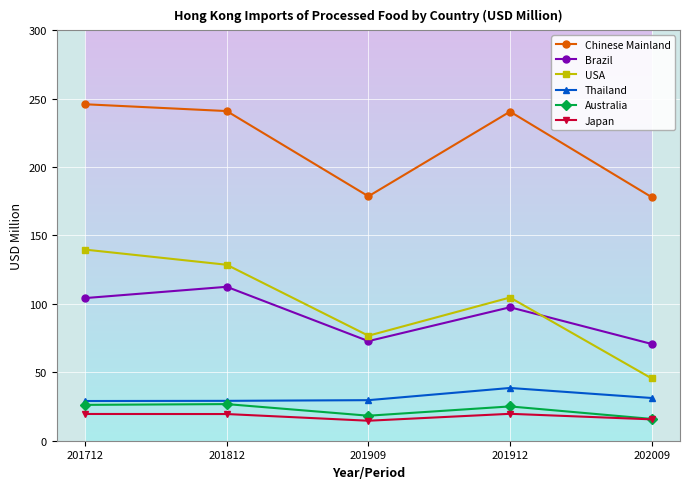

Is this an area chart (filled region under the line)?

No